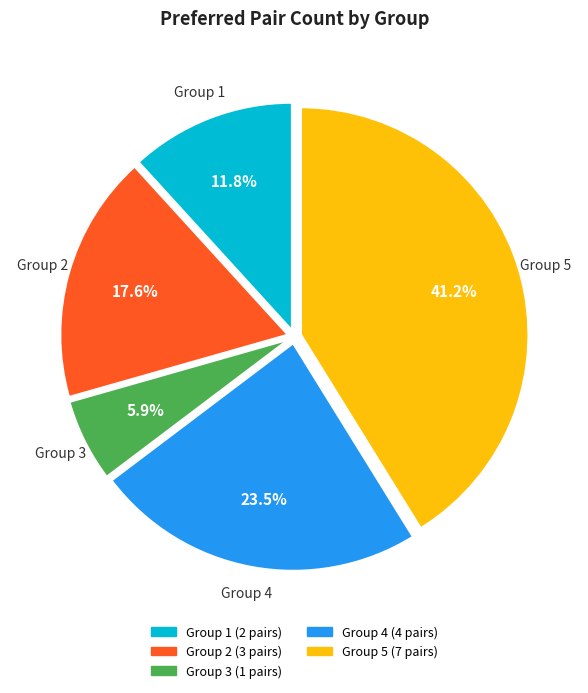

Is it true that Group 5 is 49% of the pie?

False